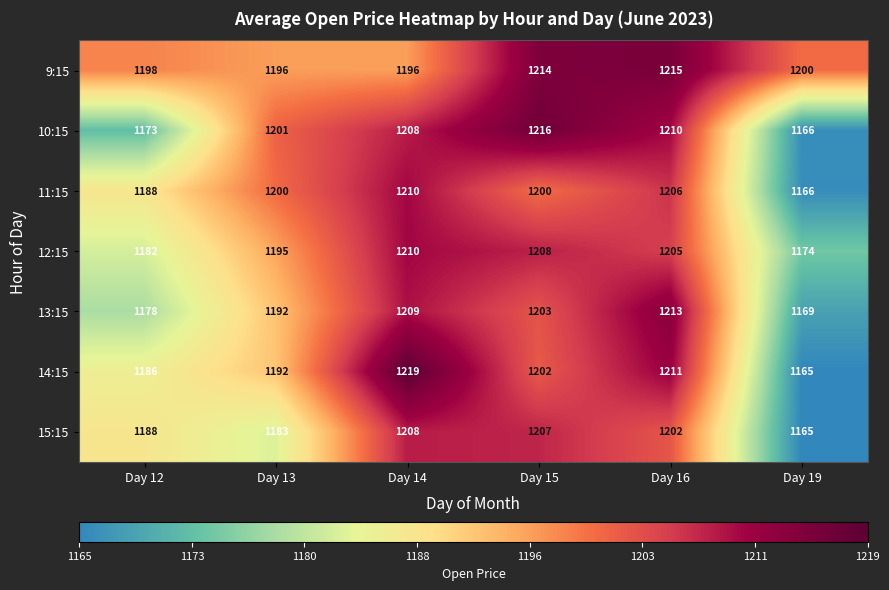

Count the 14:15 values in the range 1186 to 1211.

4